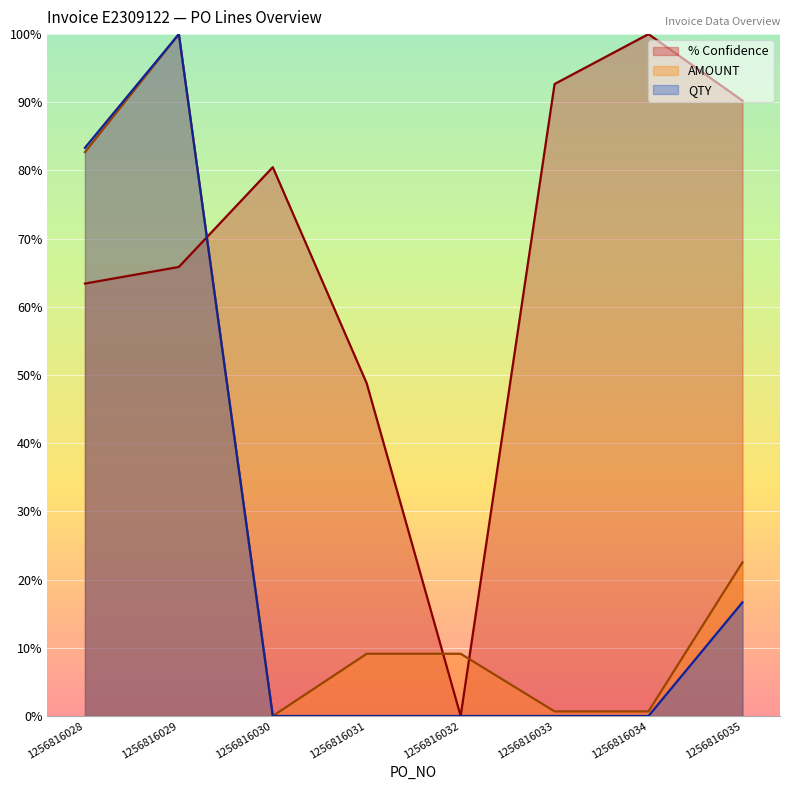

Read the QTY value at 1256816028.

83.3